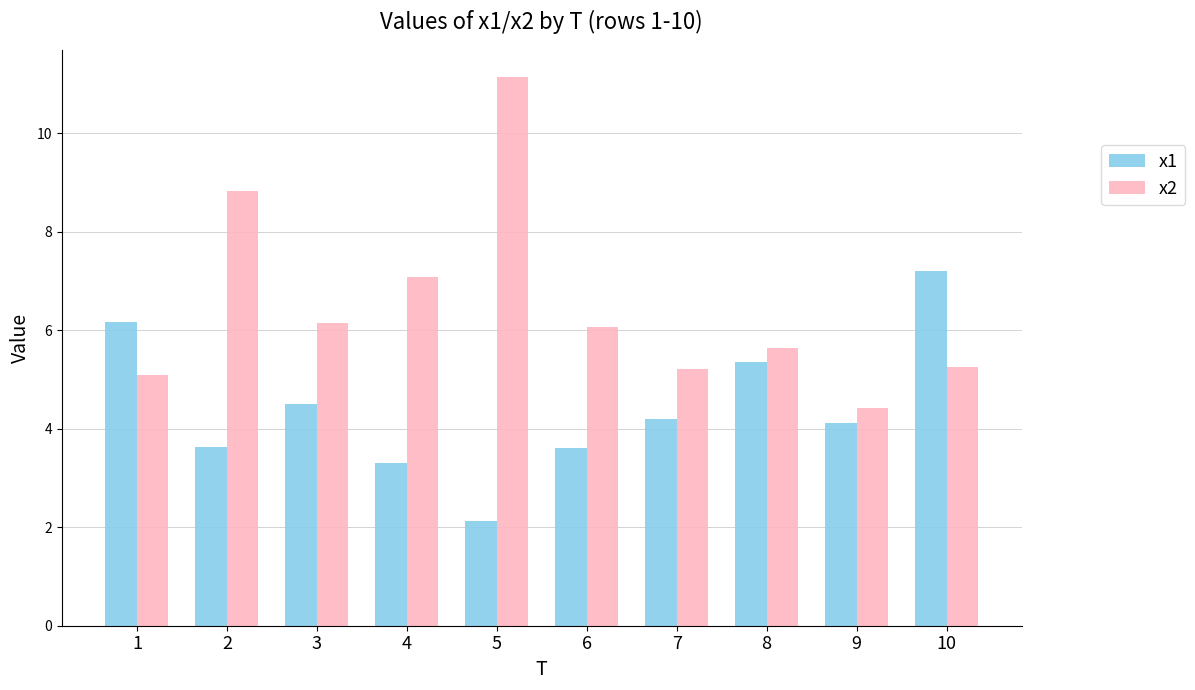

Rank the series at 3 from lowest to highest value.

x1, x2